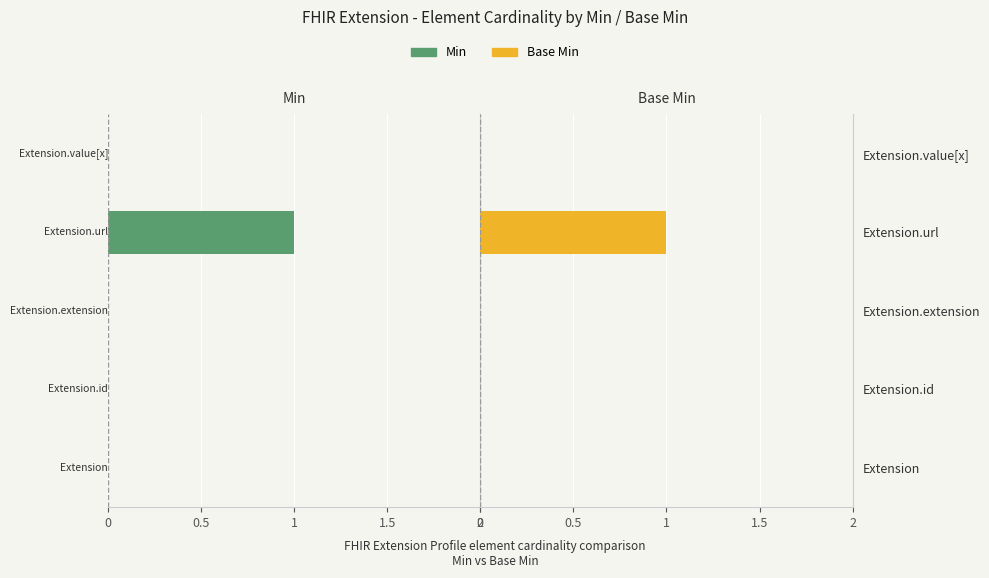

Which series changed the most between Extension.extension and Extension.url?

Min